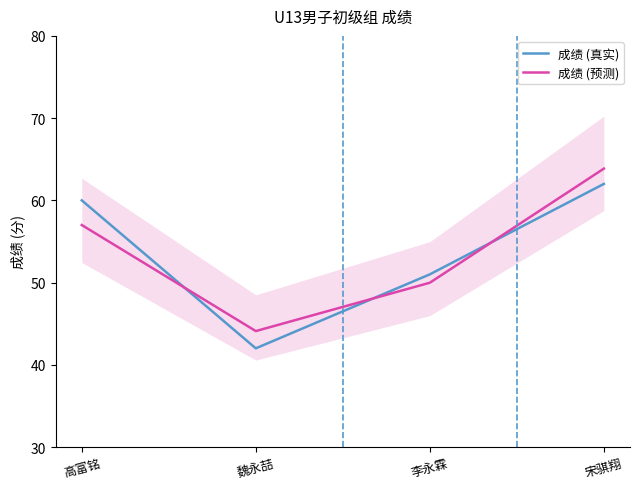

How many lines are shown in the chart?

2